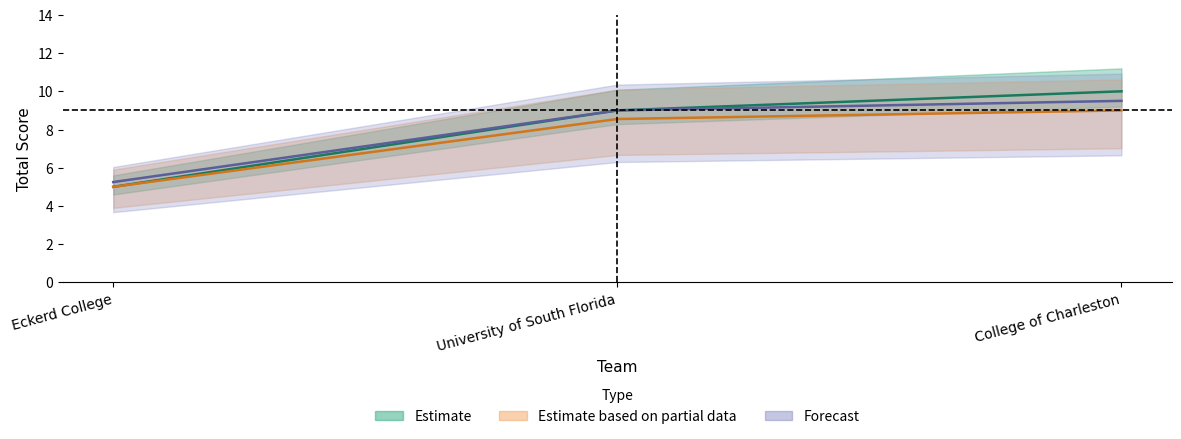

Reading left to right, transcribe all the data shown in this chart.

Eckerd College=5	University of South Florida=9	College of Charleston=10